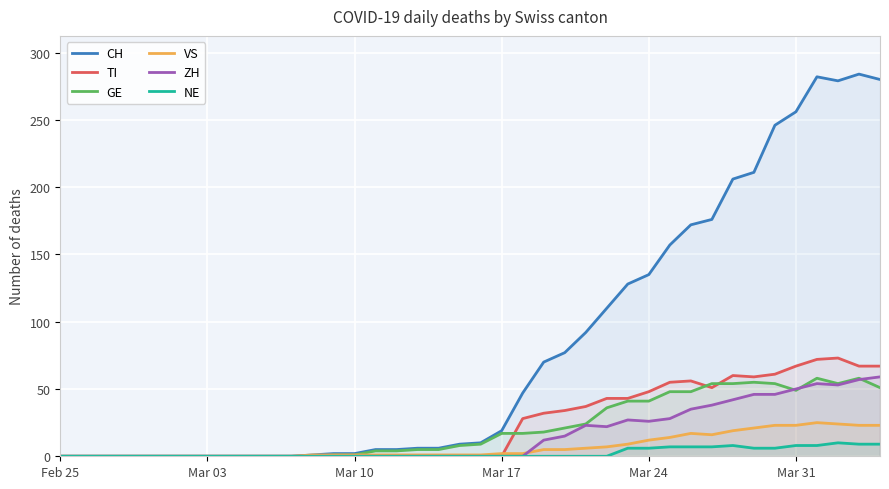

The value of GE at Mar 24 is 23. True or false?

False